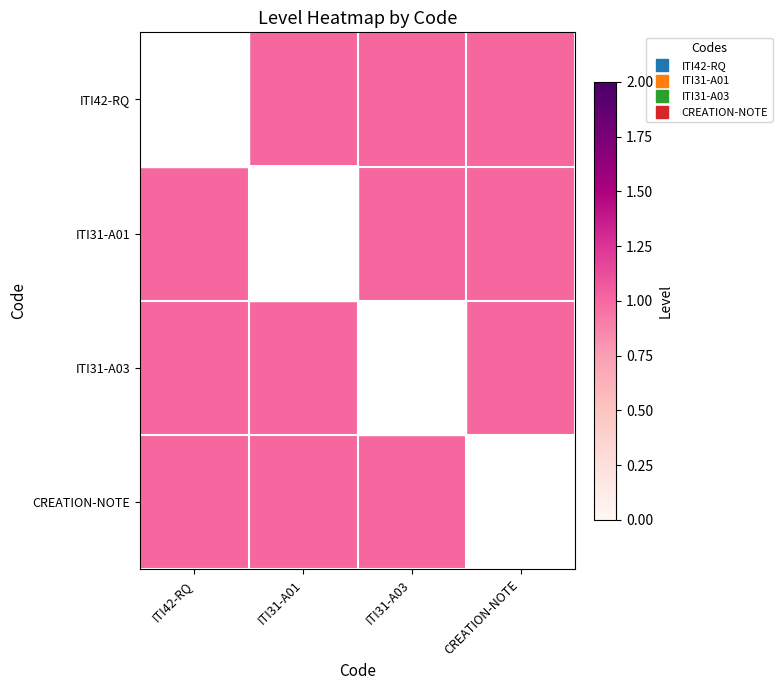

Reading left to right, extract all data points from this chart.

ITI42-RQ: ITI42-RQ=0	ITI31-A01=1	ITI31-A03=1	CREATION-NOTE=1
ITI31-A01: ITI42-RQ=1	ITI31-A01=0	ITI31-A03=1	CREATION-NOTE=1
ITI31-A03: ITI42-RQ=1	ITI31-A01=1	ITI31-A03=0	CREATION-NOTE=1
CREATION-NOTE: ITI42-RQ=1	ITI31-A01=1	ITI31-A03=1	CREATION-NOTE=0